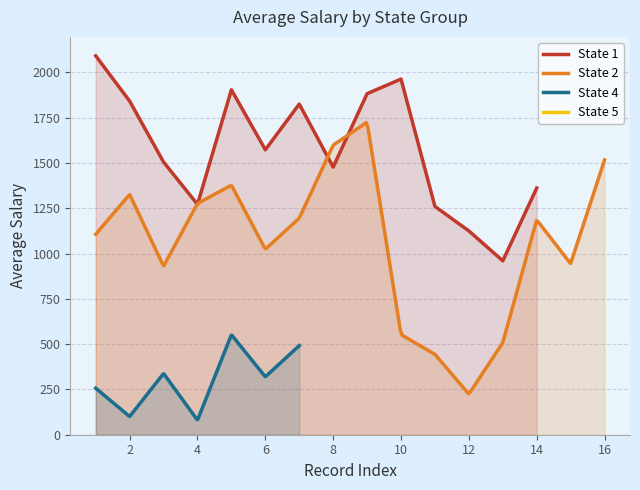

True or false: avg_sal has more than 1 interior local peaks.

True